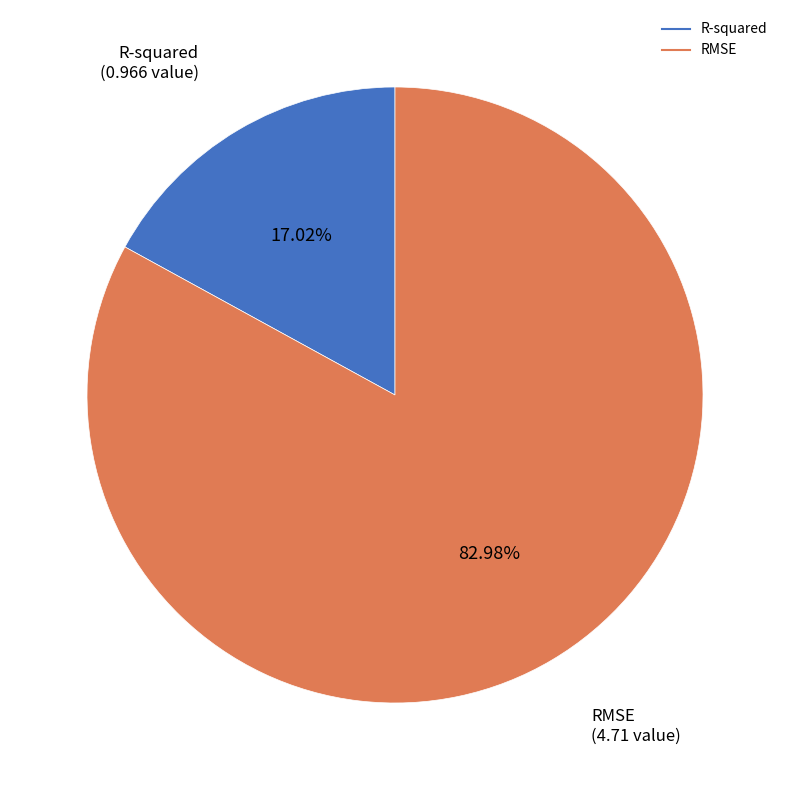

Rank the categories by value from highest to lowest.

RMSE, R-squared